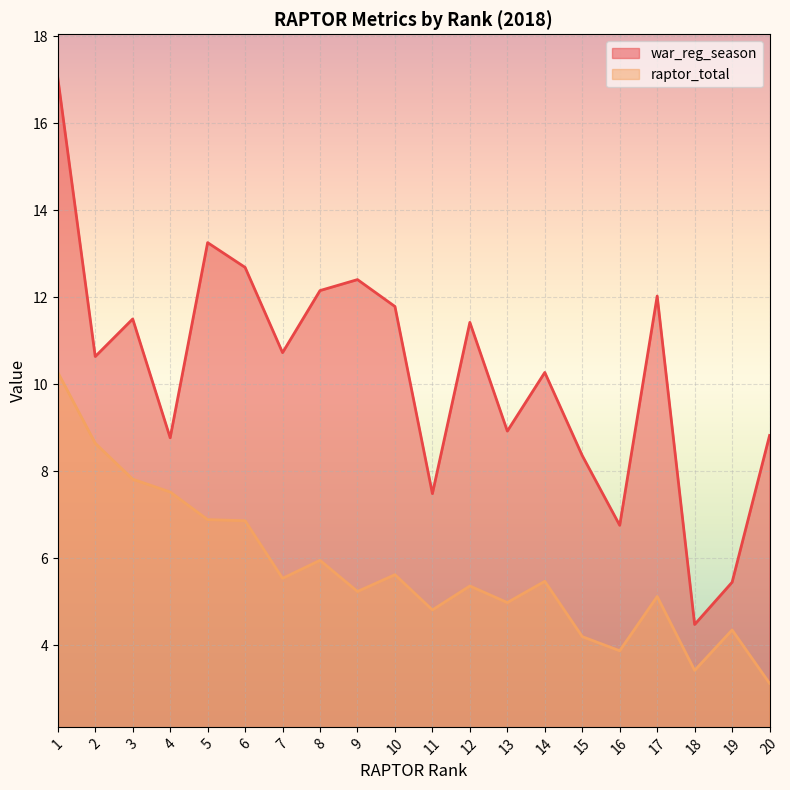

Which series has the largest total across all categories?

war_reg_season